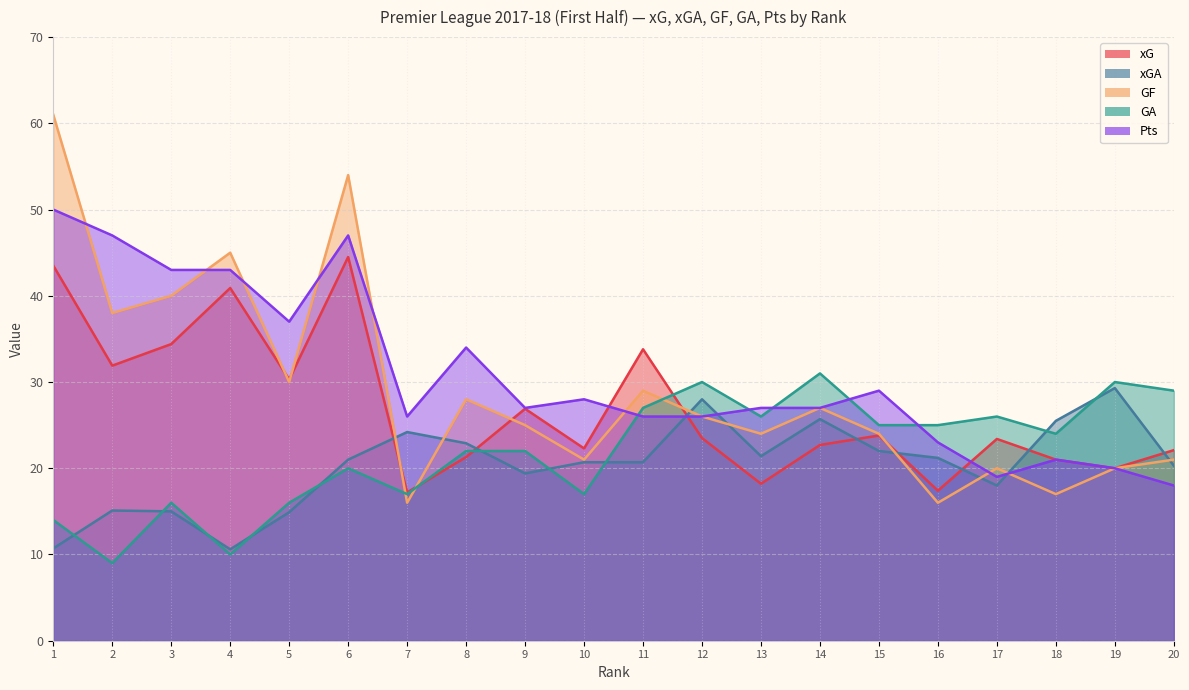

Which series has the widest spread of values?

GF